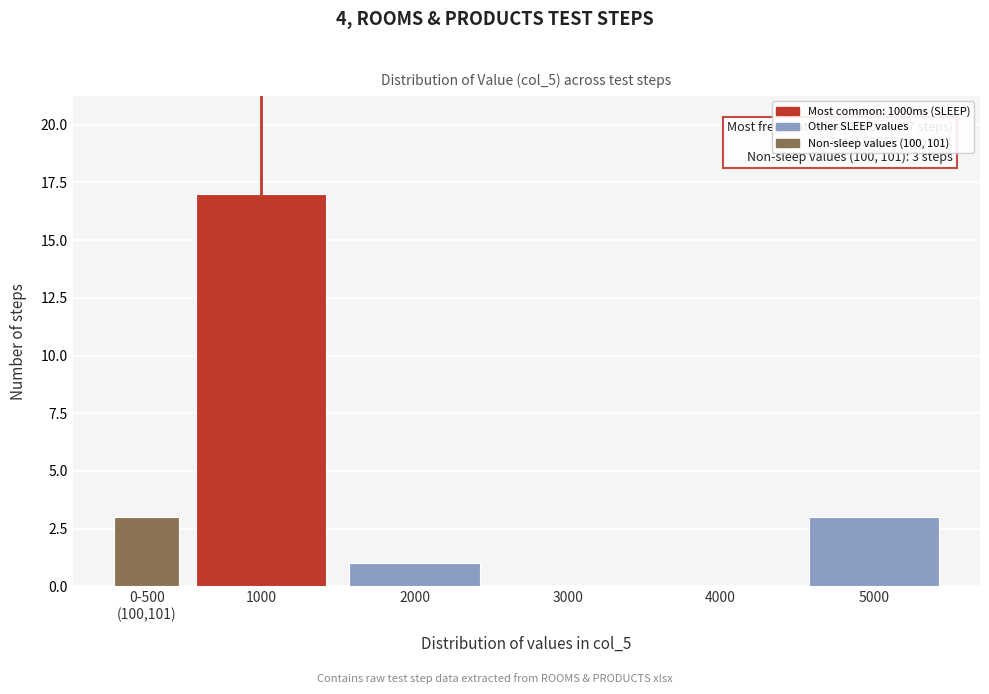

Is it true that the value at 2000 is 1?

True